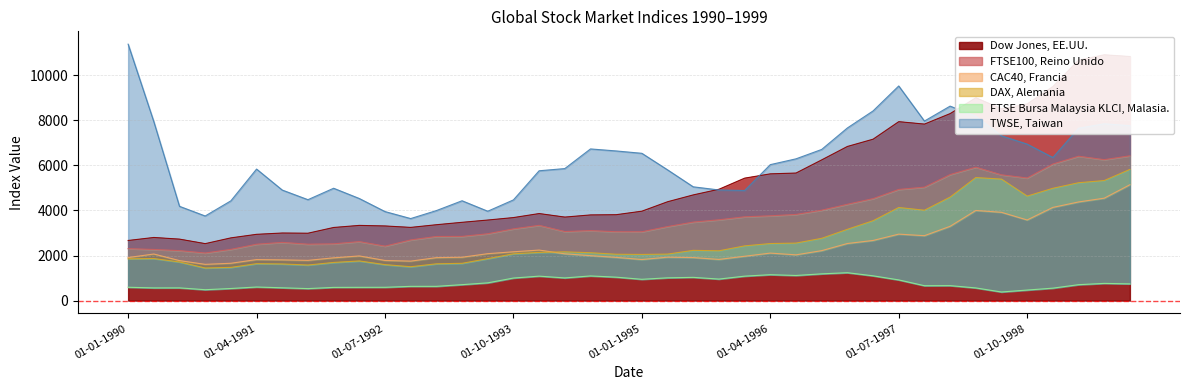

Reading right to left, transcribe all the data shown in this chart.

Dow Jones, EE.UU.: 01-10-1999=10824.4	01-07-1999=10901.1	01-04-1999=10664.8	01-01-1999=9492.5	01-10-1998=8721.0	01-07-1998=8504.6	01-04-1998=8993.5	01-01-1998=8293.8	01-10-1997=7828.6	01-07-1997=7936.1	01-04-1997=7158.5	01-01-1997=6836.2	01-10-1996=6241.1	01-07-1996=5657.5	01-04-1996=5621.8	01-01-1996=5431.4	01-10-1995=4938.2	01-07-1995=4687.8	01-04-1995=4384.7	01-01-1995=3966.4	01-10-1994=3810.3	01-07-1994=3800.0	01-04-1994=3704.2	01-01-1994=3860.8	01-10-1993=3682.5	01-07-1993=3573.3	01-04-1993=3472.4	01-01-1993=3365.6	01-10-1992=3247.0	01-07-1992=3310.6	01-04-1992=3335.6	01-01-1992=3243.3	01-10-1991=2989.2	01-07-1991=2997.8	01-04-1991=2939.8	01-01-1991=2782.4	01-10-1990=2526.6	01-07-1990=2726.4	01-04-1990=2800.3	01-01-1990=2666.9
FTSE100, Reino Unido: 01-10-1999=6422.5	01-07-1999=6250.8	01-04-1999=6404.7	01-01-1999=6057.3	01-10-1998=5438.7	01-07-1998=5578.5	01-04-1998=5916.8	01-01-1998=5590.4	01-10-1997=5032.8	01-07-1997=4931.1	01-04-1997=4523.3	01-01-1997=4272.8	01-10-1996=4009.7	01-07-1996=3821.7	01-04-1996=3761.5	01-01-1996=3717.1	01-10-1995=3584.4	01-07-1995=3482.6	01-04-1995=3284.6	01-01-1995=3053.5	01-10-1994=3054.4	01-07-1994=3105.5	01-04-1994=3062.9	01-01-1994=3338.0	01-10-1993=3182.3	01-07-1993=2965.2	01-04-1993=2848.6	01-01-1993=2845.1	01-10-1992=2691.0	01-07-1992=2415.8	01-04-1992=2616.9	01-01-1992=2518.7	01-10-1991=2502.8	01-07-1991=2582.6	01-04-1991=2500.9	01-01-1991=2272.7	01-10-1990=2111.3	01-07-1990=2216.8	01-04-1990=2268.7	01-01-1990=2304.6
CAC40, Francia: 01-10-1999=5139.6	01-07-1999=4542.6	01-04-1999=4375.3	01-01-1999=4133.9	01-10-1998=3576.5	01-07-1998=3915.7	01-04-1998=3997.9	01-01-1998=3295.4	01-10-1997=2879.7	01-07-1997=2948.3	01-04-1997=2667.5	01-01-1997=2532.5	01-10-1996=2215.8	01-07-1996=2029.5	01-04-1996=2107.3	01-01-1996=1967.2	01-10-1995=1826.8	01-07-1995=1908.4	01-04-1995=1926.3	01-01-1995=1822.4	01-10-1994=1916.9	01-07-1994=1993.9	01-04-1994=2075.3	01-01-1994=2241.7	01-10-1993=2165.5	01-07-1993=2082.0	01-04-1993=1923.3	01-01-1993=1905.9	01-10-1992=1751.2	01-07-1992=1781.2	01-04-1992=1981.2	01-01-1992=1897.0	01-10-1991=1784.3	01-07-1991=1806.5	01-04-1991=1819.9	01-01-1991=1656.2	01-10-1990=1608.5	01-07-1990=1773.9	01-04-1990=2066.8	01-01-1990=1910.1
DAX, Alemania: 01-10-1999=5820.3	01-07-1999=5324.8	01-04-1999=5228.4	01-01-1999=4982.0	01-10-1998=4634.8	01-07-1998=5388.6	01-04-1998=5457.4	01-01-1998=4590.8	01-10-1997=4009.0	01-07-1997=4129.6	01-04-1997=3542.6	01-01-1997=3161.5	01-10-1996=2762.6	01-07-1996=2551.4	01-04-1996=2531.0	01-01-1996=2427.5	01-10-1995=2209.3	01-07-1995=2229.1	01-04-1995=2063.3	01-01-1995=2048.5	01-10-1994=2056.8	01-07-1994=2124.5	01-04-1994=2162.6	01-01-1994=2138.0	01-10-1993=2076.2	01-07-1993=1861.6	01-04-1993=1654.2	01-01-1993=1632.4	01-10-1992=1502.9	01-07-1992=1596.6	01-04-1992=1759.0	01-01-1992=1693.0	01-10-1991=1578.2	01-07-1991=1626.2	01-04-1991=1639.2	01-01-1991=1473.9	01-10-1990=1446.5	01-07-1990=1713.9	01-04-1990=1865.7	01-01-1990=1852.6
FTSE Bursa Malaysia KLCI, Malasia.: 01-10-1999=742.4	01-07-1999=763.5	01-04-1999=706.4	01-01-1999=552.2	01-10-1998=467.9	01-07-1998=382.5	01-04-1998=562.4	01-01-1998=664.7	01-10-1997=661.3	01-07-1997=918.5	01-04-1997=1099.7	01-01-1997=1237.6	01-10-1996=1186.7	01-07-1996=1114.6	01-04-1996=1149.5	01-01-1996=1084.9	01-10-1995=955.1	01-07-1995=1031.2	01-04-1995=1010.4	01-01-1995=945.2	01-10-1994=1039.6	01-07-1994=1094.0	01-04-1994=1006.3	01-01-1994=1085.0	01-10-1993=1000.8	01-07-1993=787.4	01-04-1993=707.2	01-01-1993=632.7	01-10-1992=632.2	01-07-1992=590.5	01-04-1992=588.9	01-01-1992=586.2	01-10-1991=532.4	01-07-1991=568.3	01-04-1991=603.1	01-01-1991=536.9	01-10-1990=483.5	01-07-1990=564.7	01-04-1990=563.9	01-01-1990=592.0
TWSE, Taiwan: 01-10-1999=7758.5	01-07-1999=7842.1	01-04-1999=7644.0	01-01-1999=6346.1	01-10-1998=6939.9	01-07-1998=7308.3	01-04-1998=8173.9	01-01-1998=8625.8	01-10-1997=7963.3	01-07-1997=9519.4	01-04-1997=8411.6	01-01-1997=7656.2	01-10-1996=6704.1	01-07-1996=6287.8	01-04-1996=6030.5	01-01-1996=4882.5	01-10-1995=4907.3	01-07-1995=5046.5	01-04-1995=5799.3	01-01-1995=6532.9	01-10-1994=6637.5	01-07-1994=6726.9	01-04-1994=5855.6	01-01-1994=5758.3	01-10-1993=4466.5	01-07-1993=3964.5	01-04-1993=4428.5	01-01-1993=3992.3	01-10-1992=3638.8	01-07-1992=3949.1	01-04-1992=4528.2	01-01-1992=4983.2	01-10-1991=4476.0	01-07-1991=4903.2	01-04-1991=5833.9	01-01-1991=4425.0	01-10-1990=3752.8	01-07-1990=4181.7	01-04-1990=7939.1	01-01-1990=11373.7